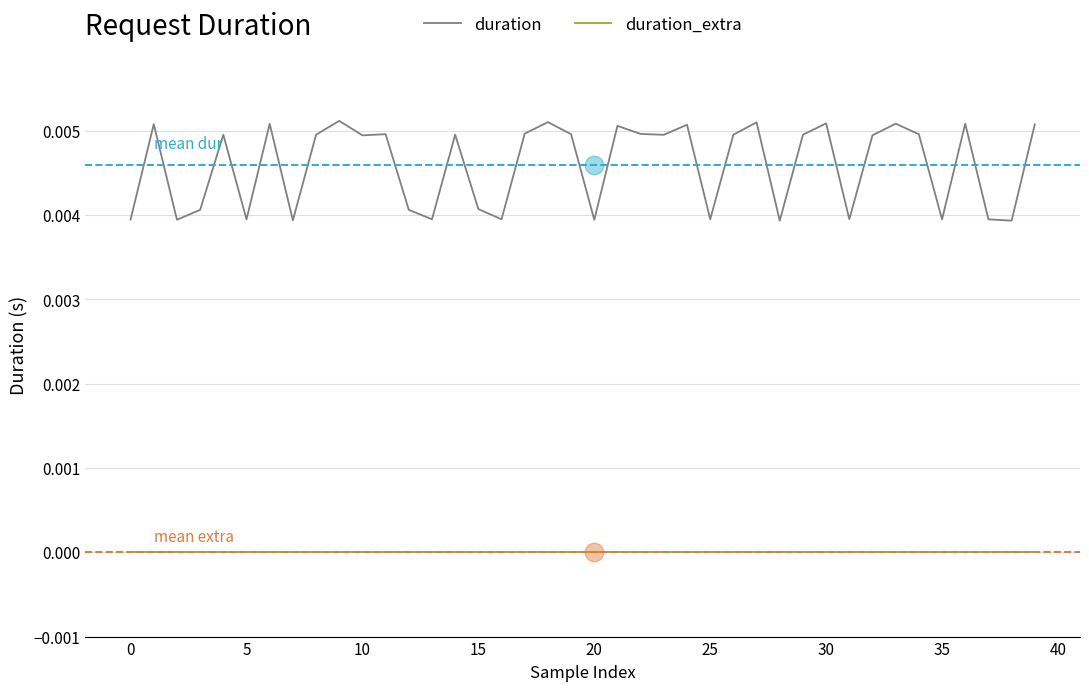

Which series contains the highest Y value?

duration